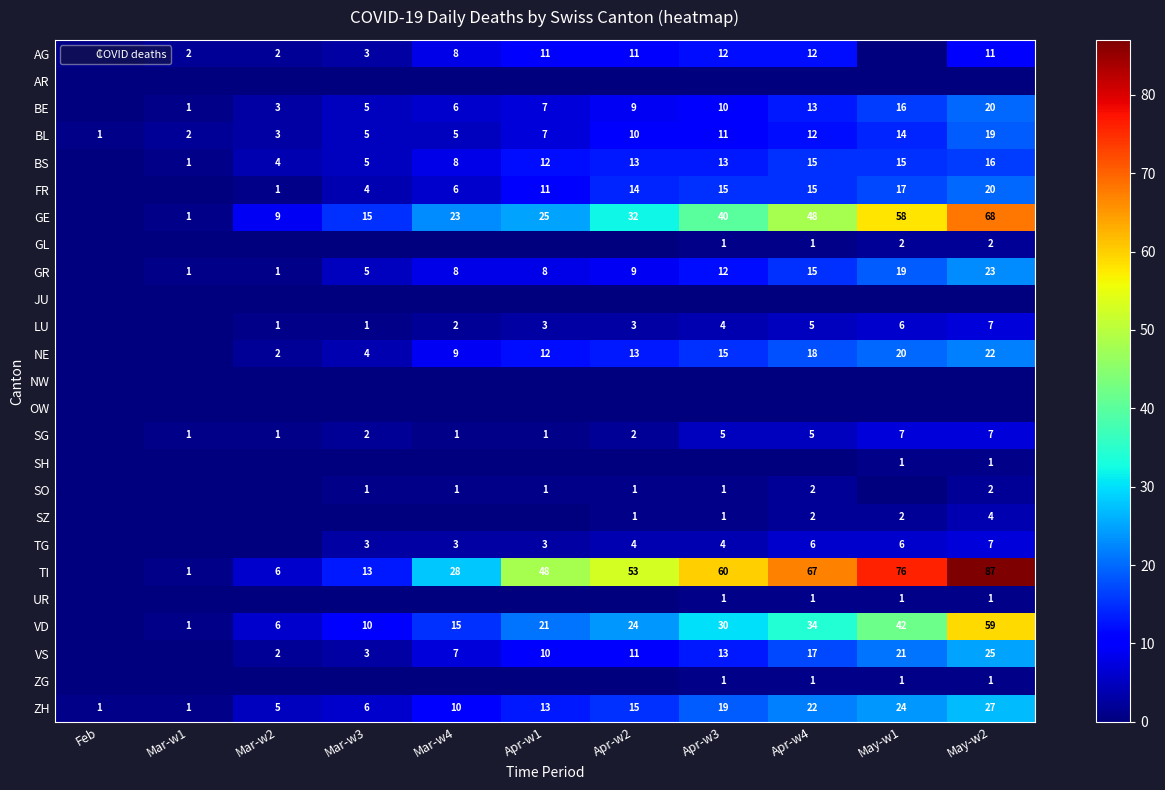

Is the value of ZG at Apr-w3 greater than the value of BL at Apr-w2?

No